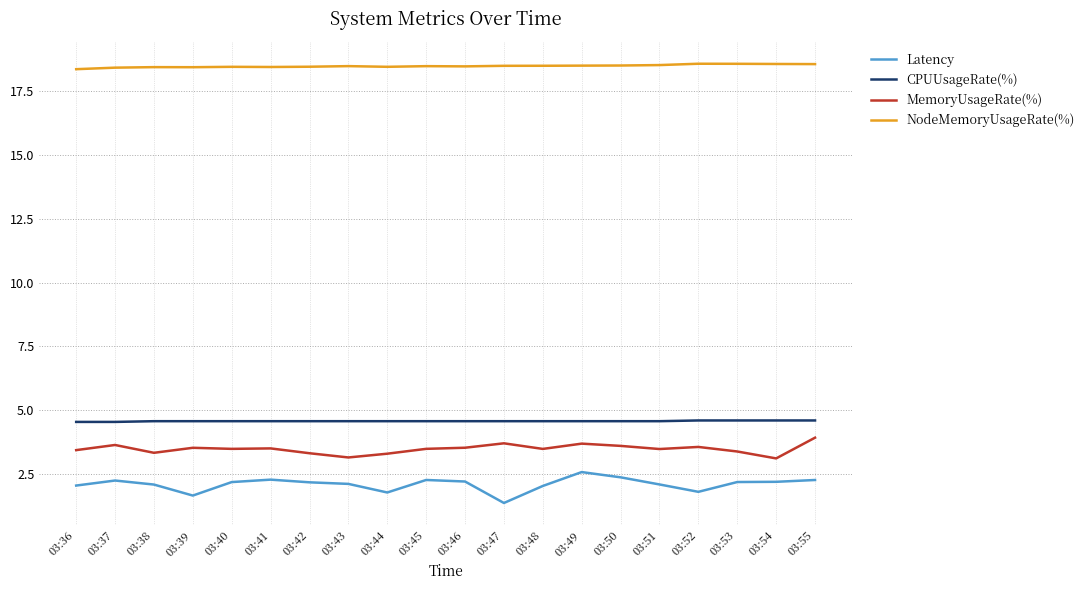

True or false: MemoryUsageRate(%) and NodeMemoryUsageRate(%) intersect in this chart.

False